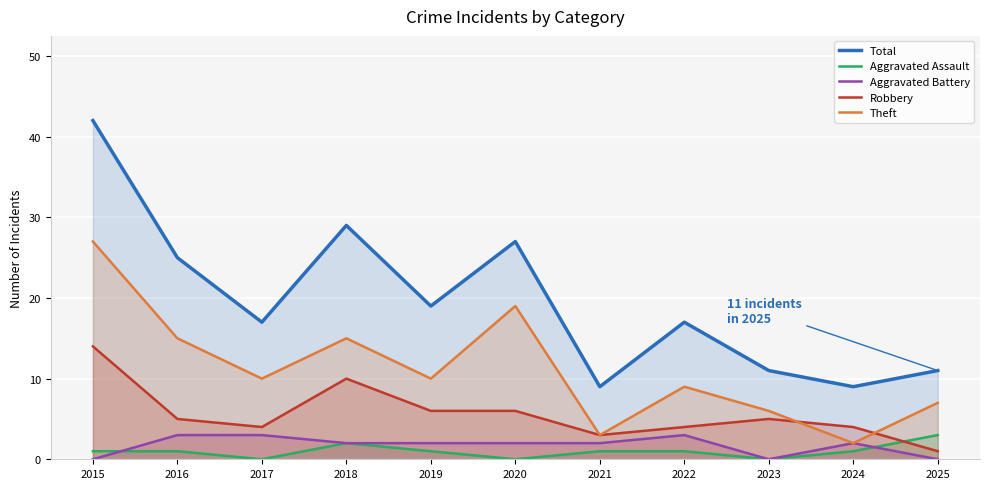

At which category is the sum across all series the highest?

2015